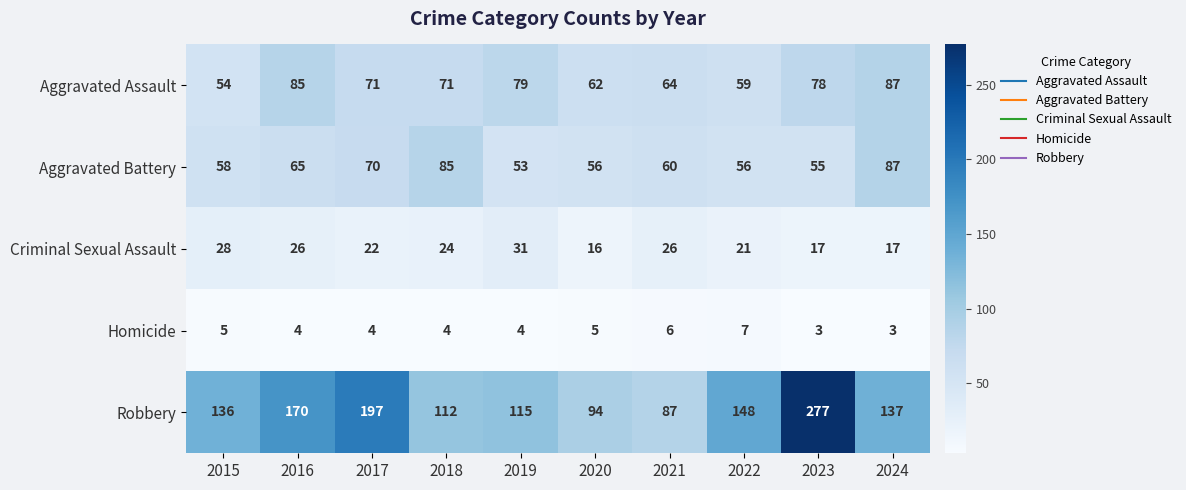

What is the sum of the Criminal Sexual Assault values at 2022 and 2016?

47